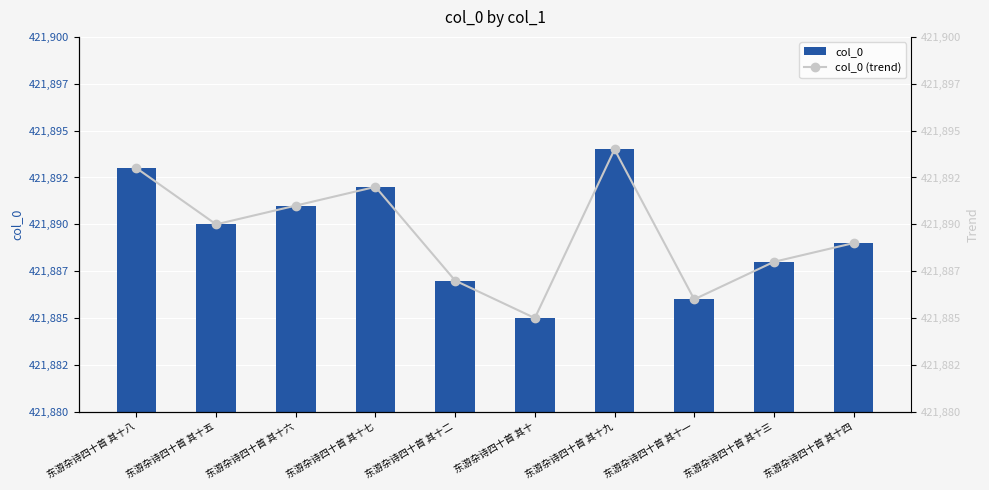

What position from the right is 东游杂诗四十首 其十九?

4